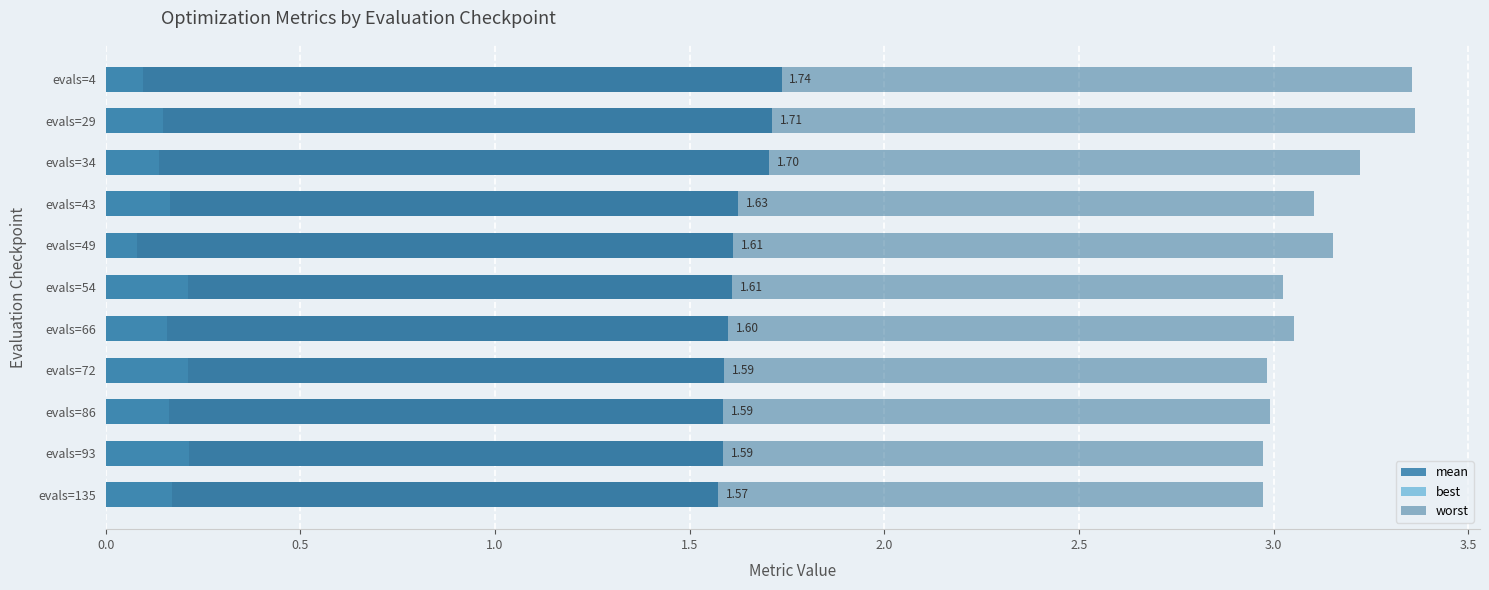

What are all the series names shown in the legend?

mean, best, worst